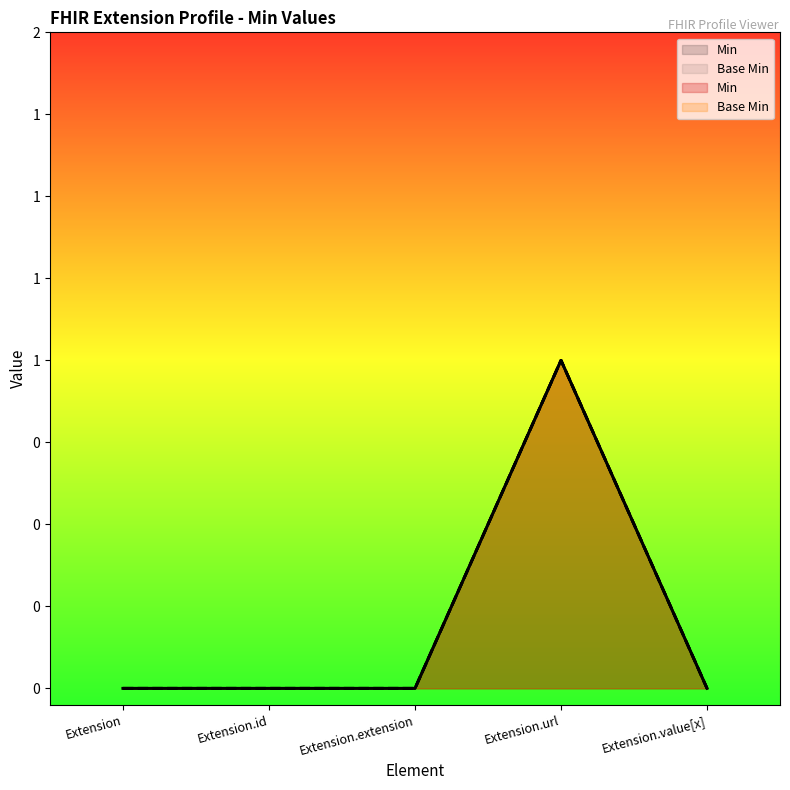

List the series in order of their peak value, lowest first.

Min, Base Min